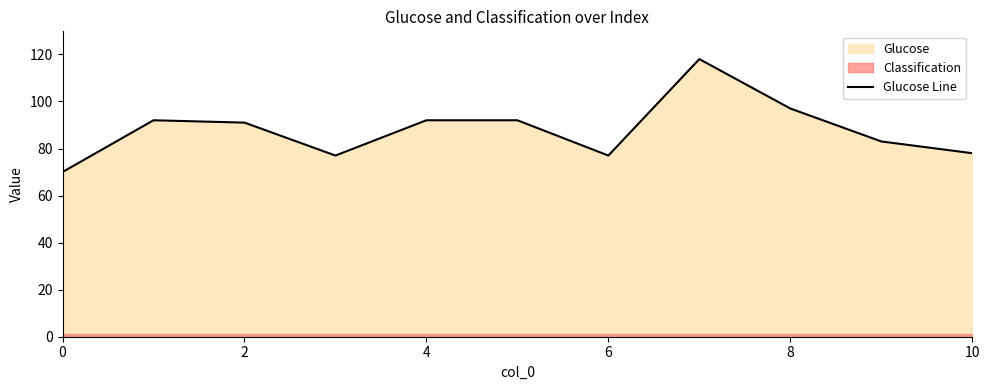

The value of Glucose Line at 8 is 97. True or false?

True